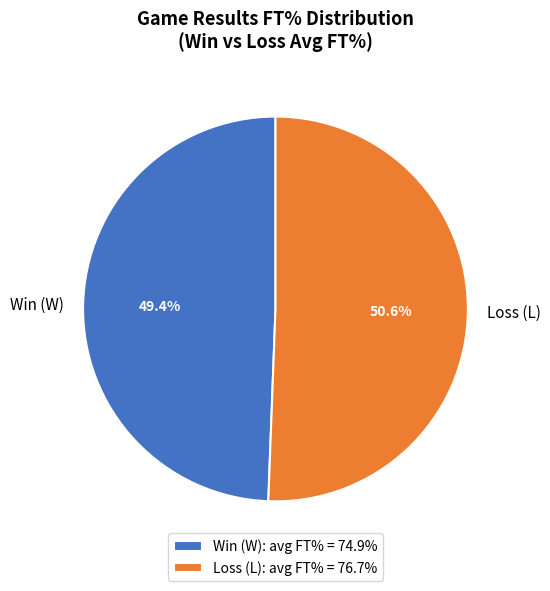

Is Win (W) the majority of the pie?

No